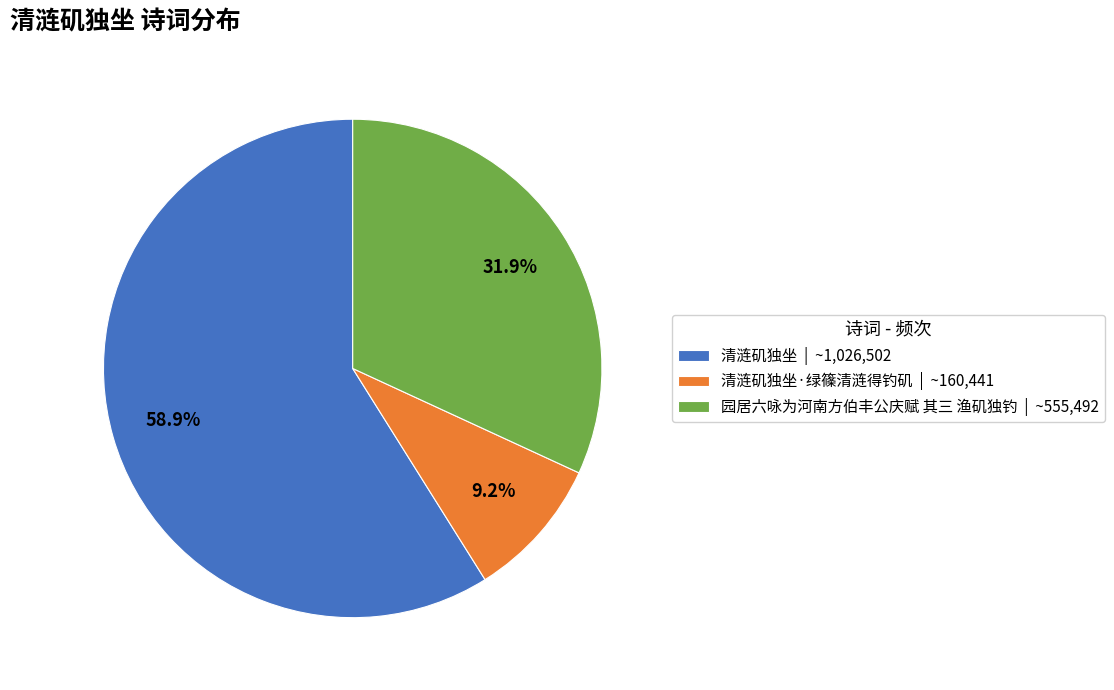

Approximately how many times larger is the value at 园居六咏为河南方伯丰公庆赋 其三 渔矶独钓 | ~555,492 compared to 清涟矶独坐·绿篠清涟得钓矶 | ~160,441?

3.5